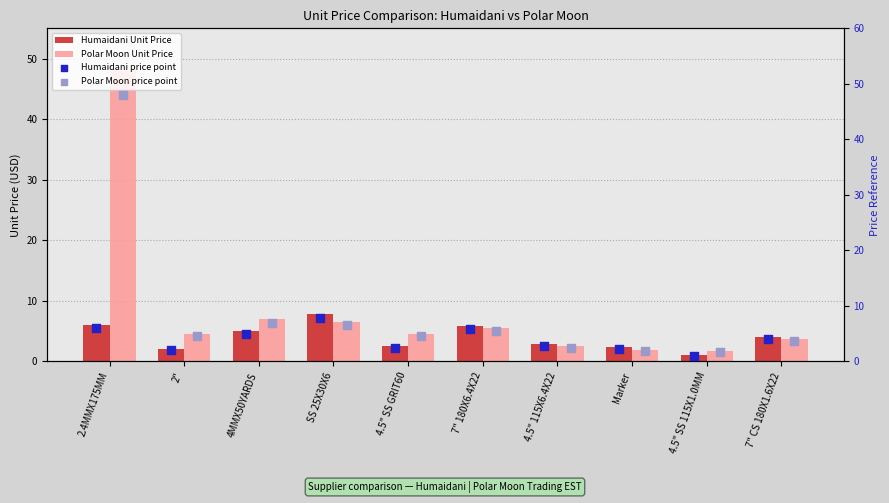

What are all the series names shown in the legend?

Humaidani Unit Price, Polar Moon Unit Price, Humaidani price point, Polar Moon price point